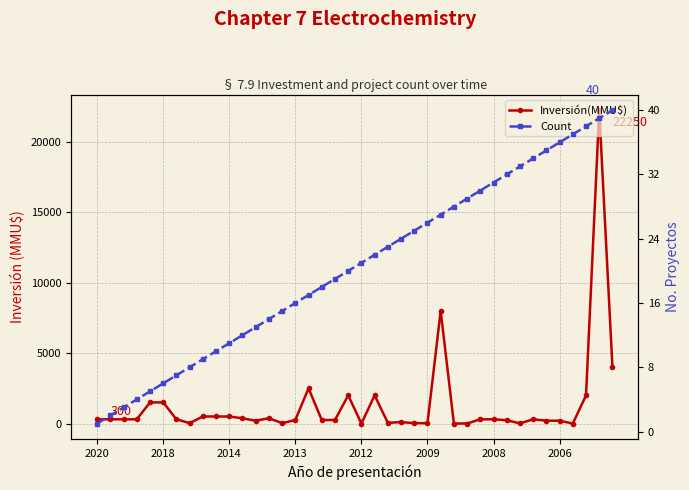

Which series changed the most between 24 and 39?

Inversión(MMU$)